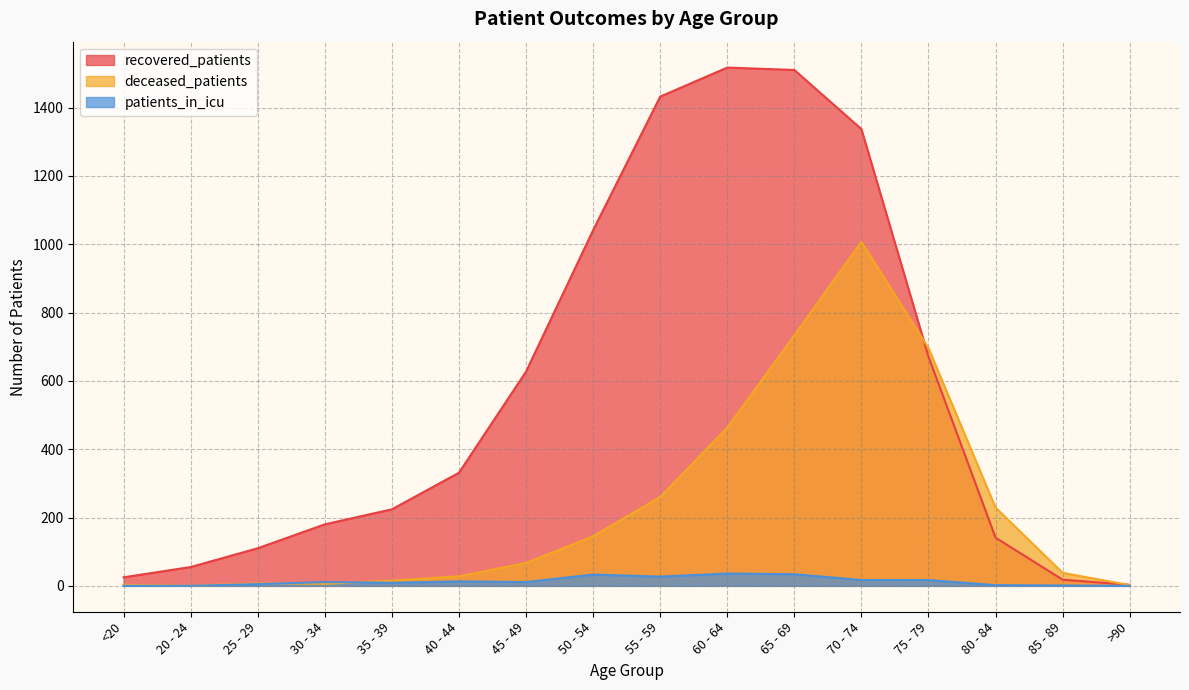

Is it true that recovered_patients equals 1337 at 70 - 74?

True